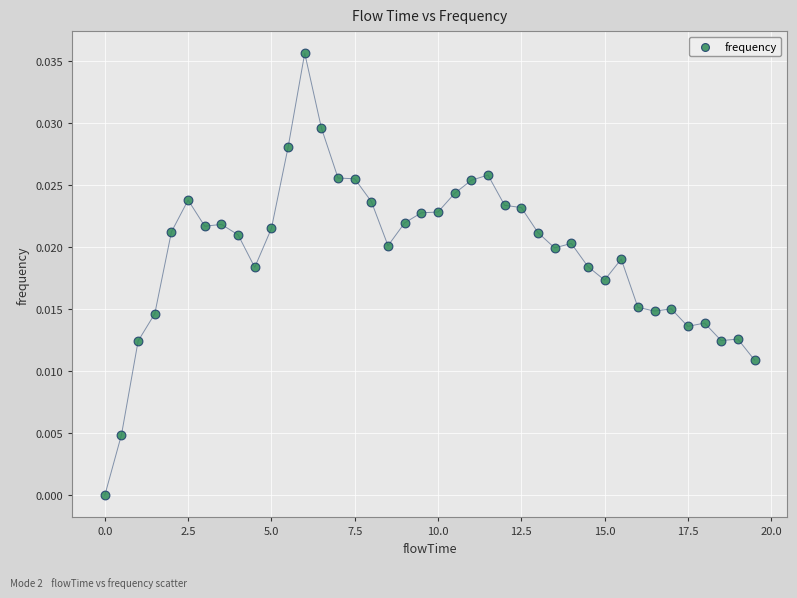

What is the range of X values (max minus min)?

19.5